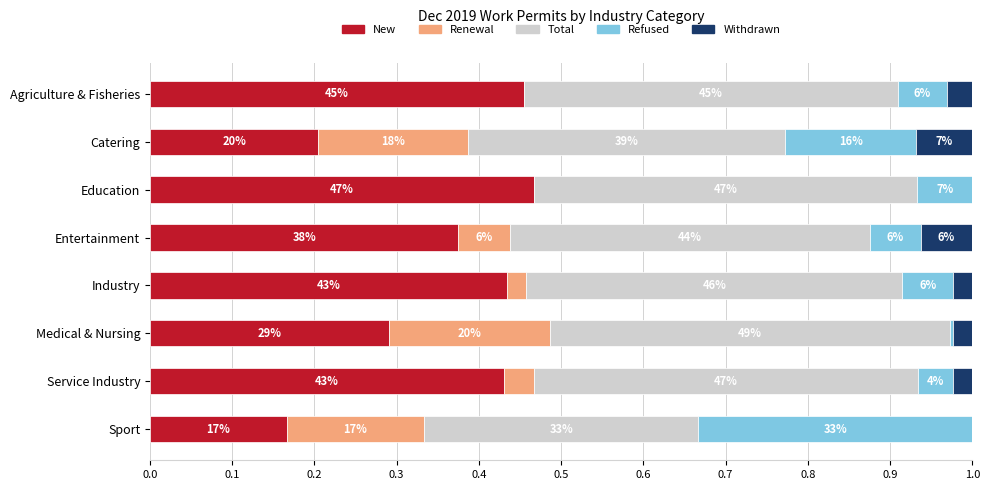

What are all the series names shown in the legend?

New, Renewal, Total, Refused, Withdrawn